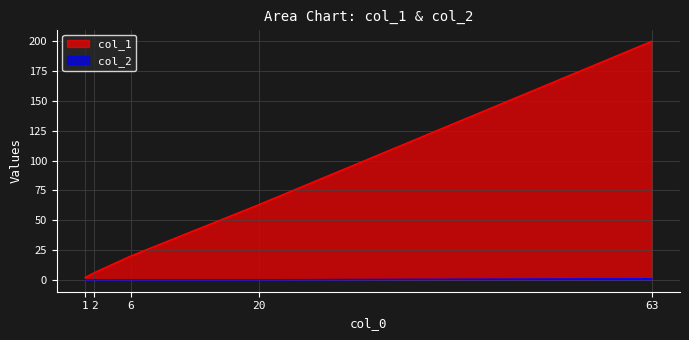

True or false: col_1 and col_2 intersect in this chart.

False